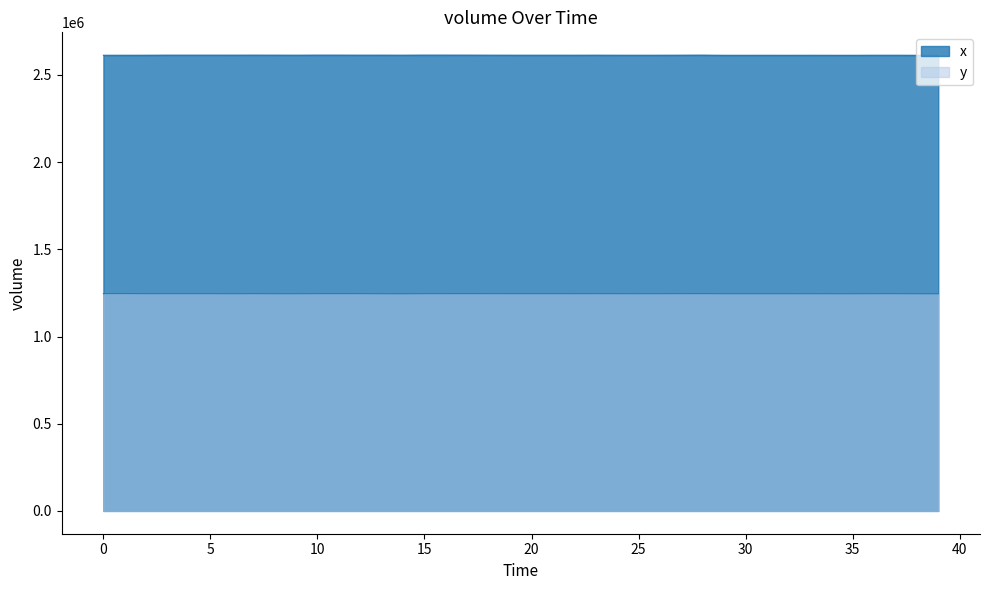

Which series has the largest range (max minus min)?

x